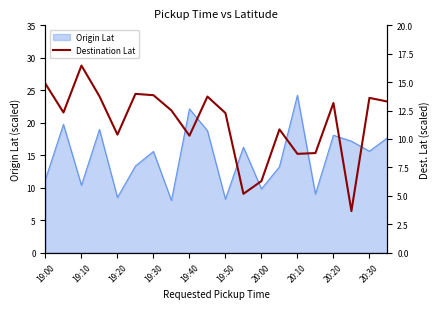

What is the label of the 20th point from the right?

19:00